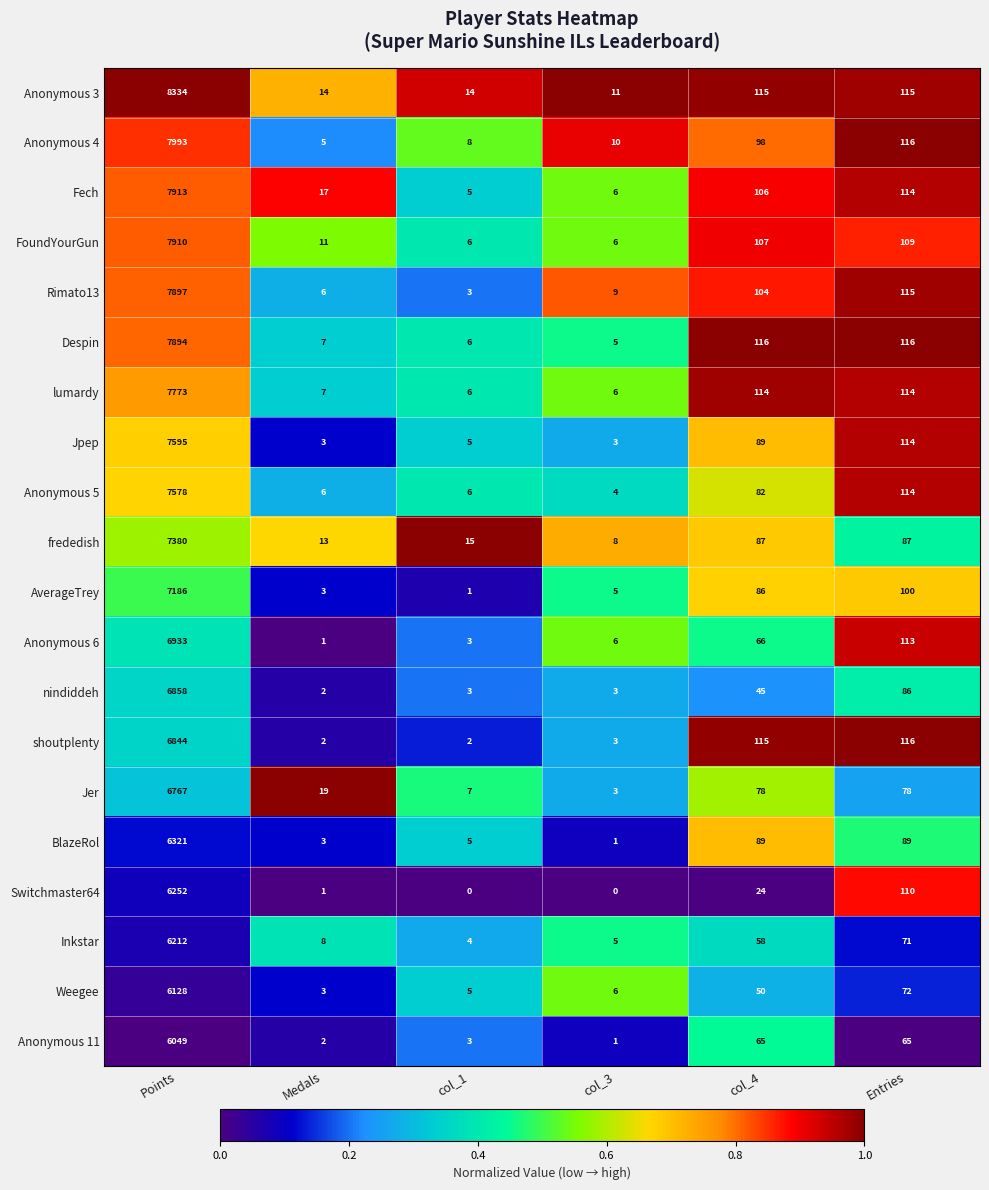

What is the average value of the Anonymous 5 series?

1298